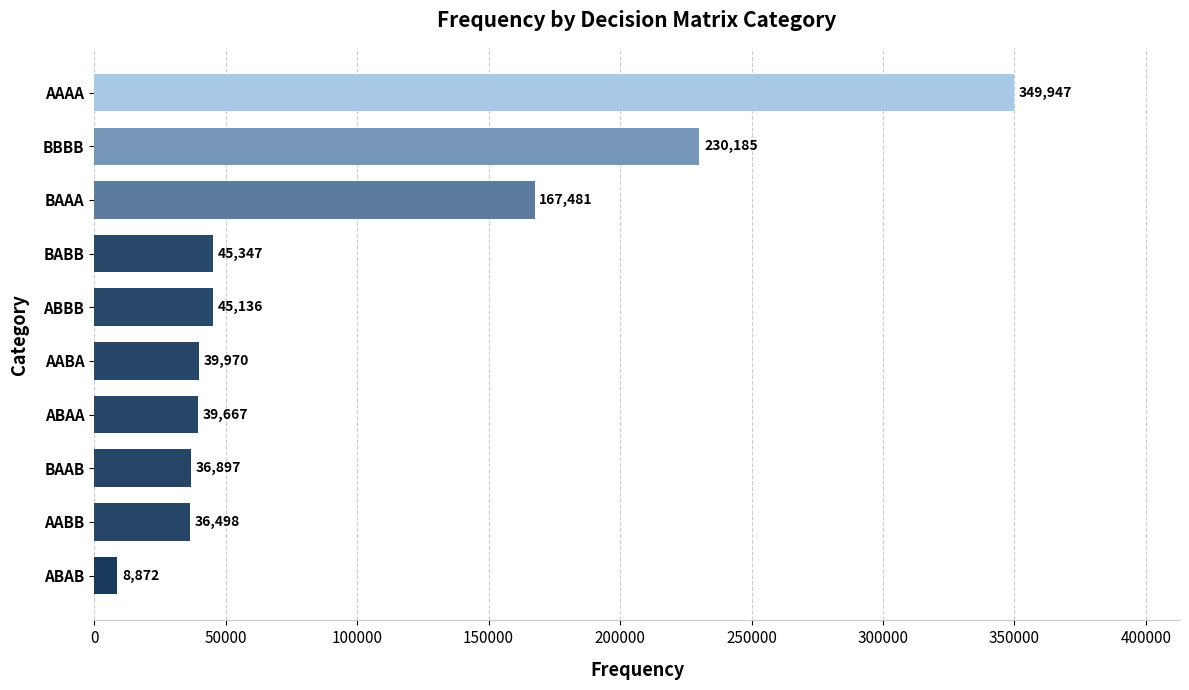

Reading bottom to top, what are all the values shown in this chart?

ABAB=8872	AABB=36498	BAAB=36897	ABAA=39667	AABA=39970	ABBB=45136	BABB=45347	BAAA=167481	BBBB=230185	AAAA=349947